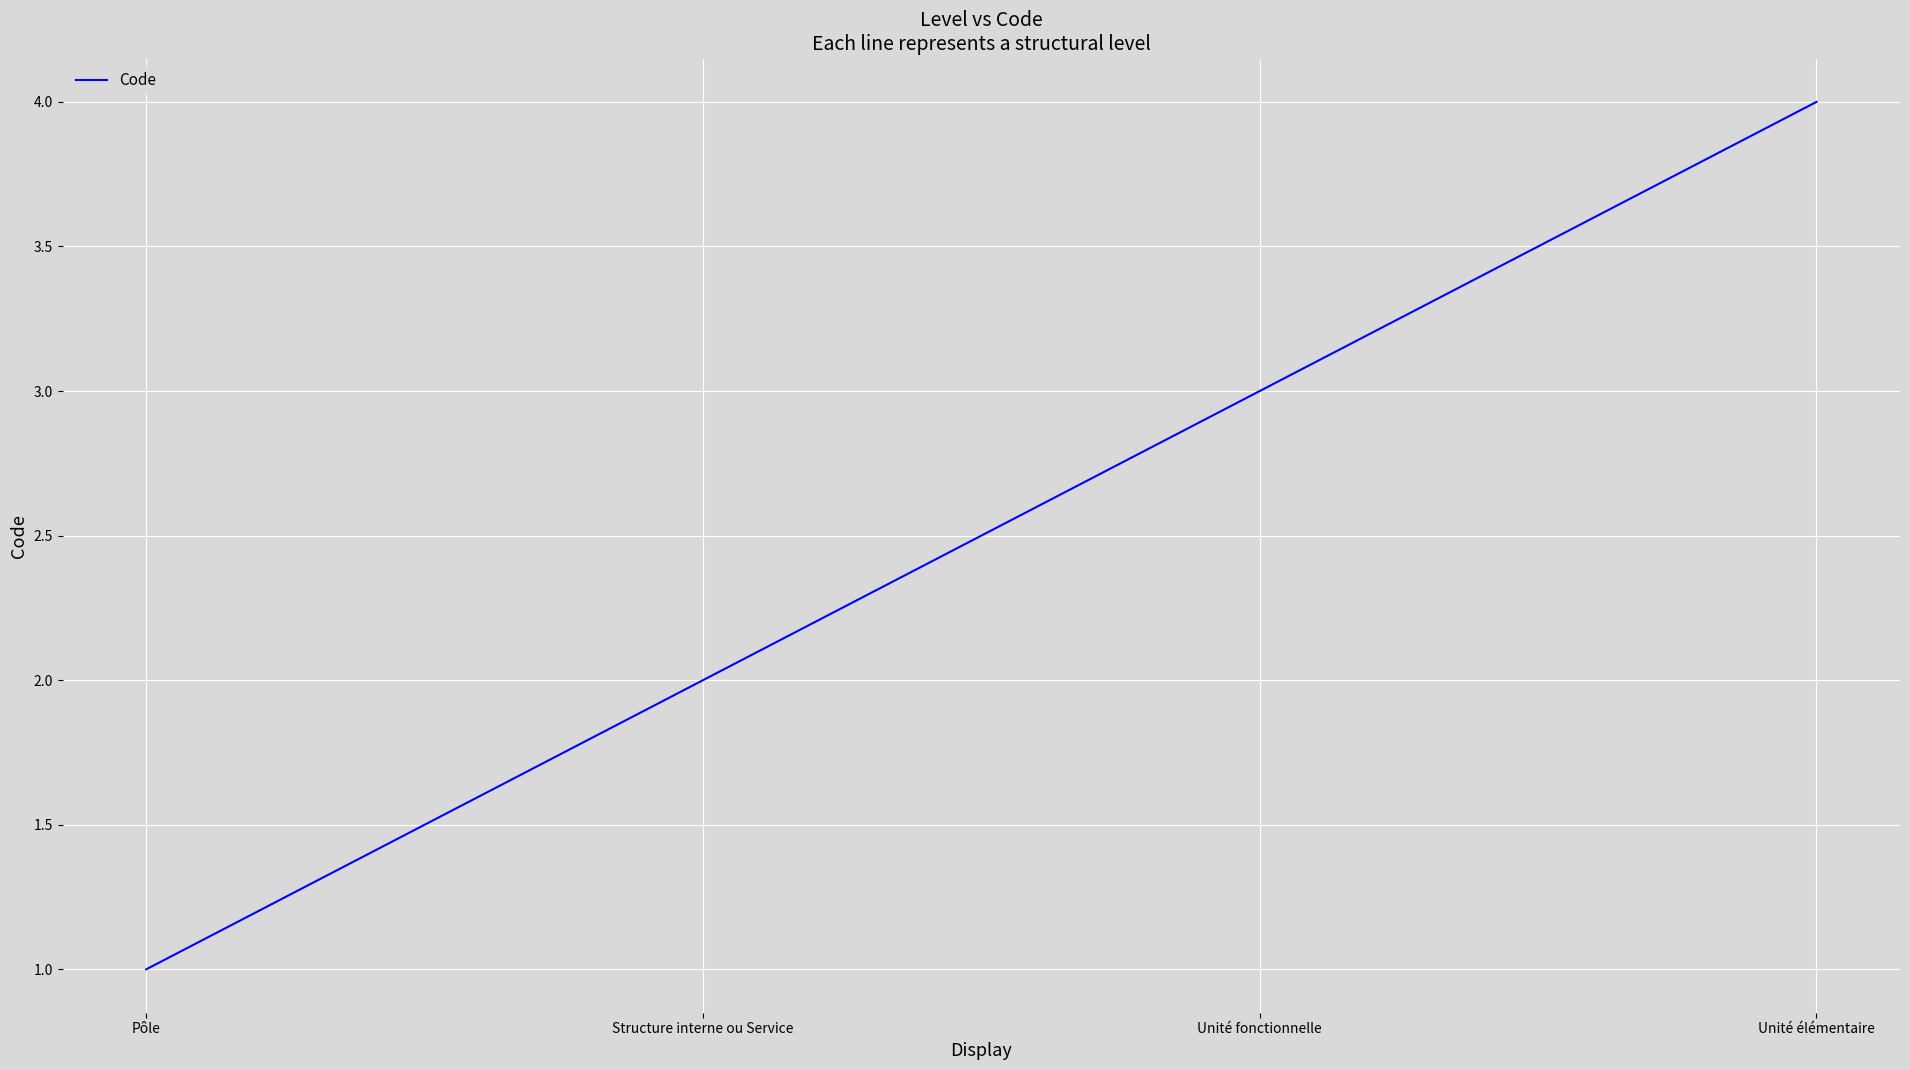

Which has a higher value, Structure interne ou Service or Unité fonctionnelle?

Unité fonctionnelle